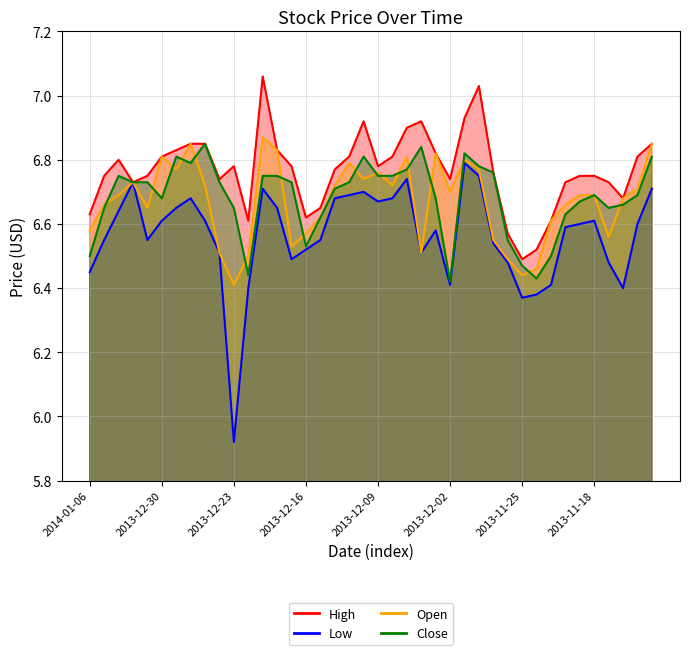

Reading left to right, transcribe all the data shown in this chart.

High: 2014-01-06=6.6	2014-01-03=6.8	2014-01-02=6.8	2014-01-01=6.7	2013-12-31=6.8	2013-12-30=6.8	2013-12-27=6.8	2013-12-26=6.8	2013-12-25=6.8	2013-12-24=6.7	2013-12-23=6.8	2013-12-20=6.6	2013-12-19=7.1	2013-12-18=6.8	2013-12-17=6.8	2013-12-16=6.6	2013-12-13=6.7	2013-12-12=6.8	2013-12-11=6.8	2013-12-10=6.9	2013-12-09=6.8	2013-12-06=6.8	2013-12-05=6.9	2013-12-04=6.9	2013-12-03=6.8	2013-12-02=6.7	2013-11-29=6.9	2013-11-28=7.0	2013-11-27=6.8	2013-11-26=6.6	2013-11-25=6.5	2013-11-22=6.5	2013-11-21=6.6	2013-11-20=6.7	2013-11-19=6.8	2013-11-18=6.8	2013-11-15=6.7	2013-11-14=6.7	2013-11-13=6.8	2013-11-12=6.8
Low: 2014-01-06=6.5	2014-01-03=6.5	2014-01-02=6.6	2014-01-01=6.7	2013-12-31=6.5	2013-12-30=6.6	2013-12-27=6.7	2013-12-26=6.7	2013-12-25=6.6	2013-12-24=6.5	2013-12-23=5.9	2013-12-20=6.4	2013-12-19=6.7	2013-12-18=6.7	2013-12-17=6.5	2013-12-16=6.5	2013-12-13=6.5	2013-12-12=6.7	2013-12-11=6.7	2013-12-10=6.7	2013-12-09=6.7	2013-12-06=6.7	2013-12-05=6.7	2013-12-04=6.5	2013-12-03=6.6	2013-12-02=6.4	2013-11-29=6.8	2013-11-28=6.8	2013-11-27=6.5	2013-11-26=6.5	2013-11-25=6.4	2013-11-22=6.4	2013-11-21=6.4	2013-11-20=6.6	2013-11-19=6.6	2013-11-18=6.6	2013-11-15=6.5	2013-11-14=6.4	2013-11-13=6.6	2013-11-12=6.7
Open: 2014-01-06=6.6	2014-01-03=6.7	2014-01-02=6.7	2014-01-01=6.7	2013-12-31=6.7	2013-12-30=6.8	2013-12-27=6.8	2013-12-26=6.8	2013-12-25=6.7	2013-12-24=6.5	2013-12-23=6.4	2013-12-20=6.5	2013-12-19=6.9	2013-12-18=6.8	2013-12-17=6.5	2013-12-16=6.6	2013-12-13=6.6	2013-12-12=6.7	2013-12-11=6.8	2013-12-10=6.7	2013-12-09=6.8	2013-12-06=6.7	2013-12-05=6.8	2013-12-04=6.5	2013-12-03=6.8	2013-12-02=6.7	2013-11-29=6.8	2013-11-28=6.8	2013-11-27=6.5	2013-11-26=6.5	2013-11-25=6.4	2013-11-22=6.5	2013-11-21=6.6	2013-11-20=6.7	2013-11-19=6.7	2013-11-18=6.7	2013-11-15=6.6	2013-11-14=6.7	2013-11-13=6.7	2013-11-12=6.8
Close: 2014-01-06=6.5	2014-01-03=6.7	2014-01-02=6.8	2014-01-01=6.7	2013-12-31=6.7	2013-12-30=6.7	2013-12-27=6.8	2013-12-26=6.8	2013-12-25=6.8	2013-12-24=6.7	2013-12-23=6.7	2013-12-20=6.4	2013-12-19=6.8	2013-12-18=6.8	2013-12-17=6.7	2013-12-16=6.5	2013-12-13=6.6	2013-12-12=6.7	2013-12-11=6.7	2013-12-10=6.8	2013-12-09=6.8	2013-12-06=6.8	2013-12-05=6.8	2013-12-04=6.8	2013-12-03=6.7	2013-12-02=6.4	2013-11-29=6.8	2013-11-28=6.8	2013-11-27=6.8	2013-11-26=6.5	2013-11-25=6.5	2013-11-22=6.4	2013-11-21=6.5	2013-11-20=6.6	2013-11-19=6.7	2013-11-18=6.7	2013-11-15=6.7	2013-11-14=6.7	2013-11-13=6.7	2013-11-12=6.8